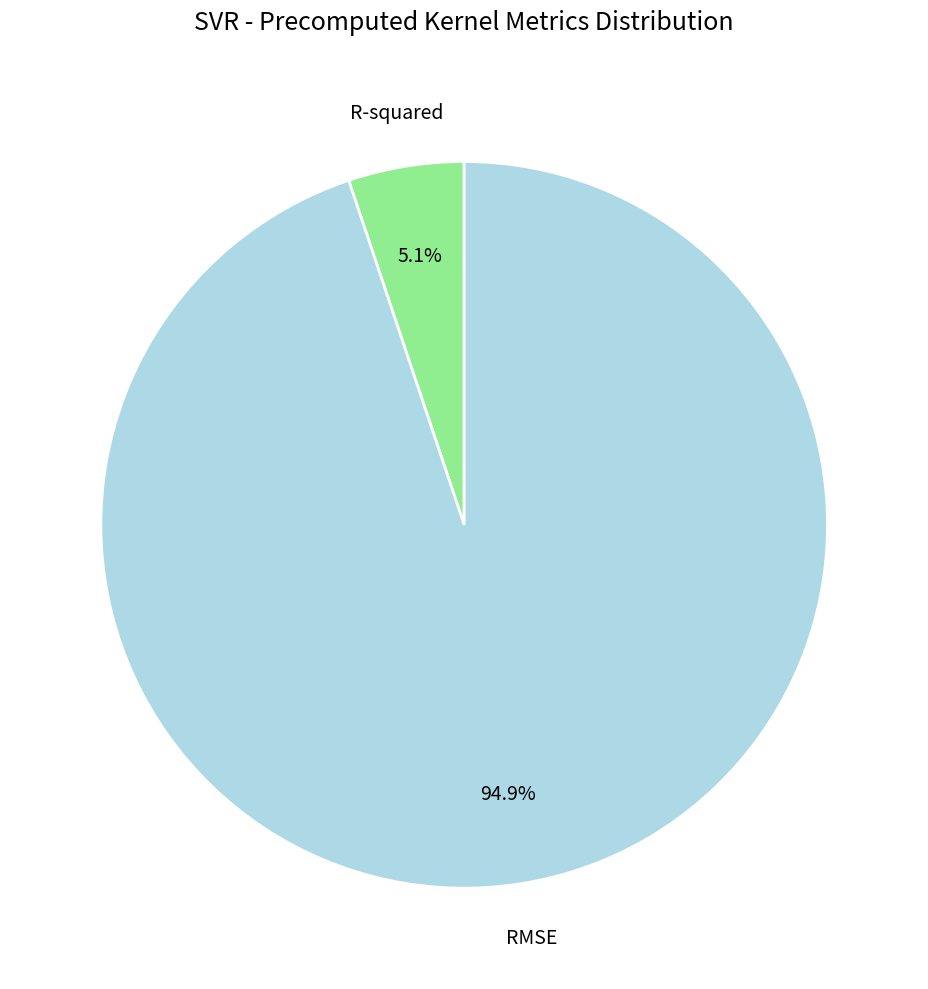

Does any single category account for the majority?

Yes